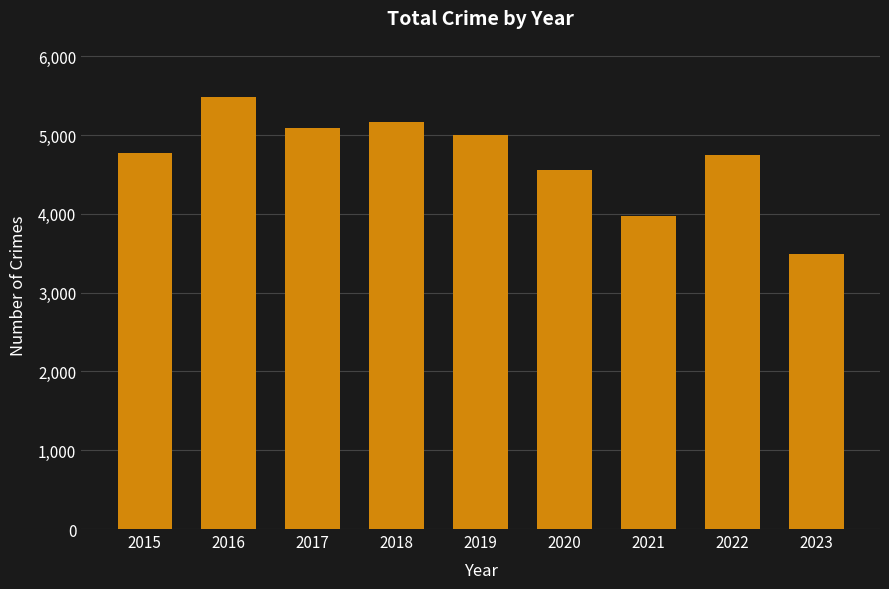

Between 2022 and 2021, which is larger?

2022